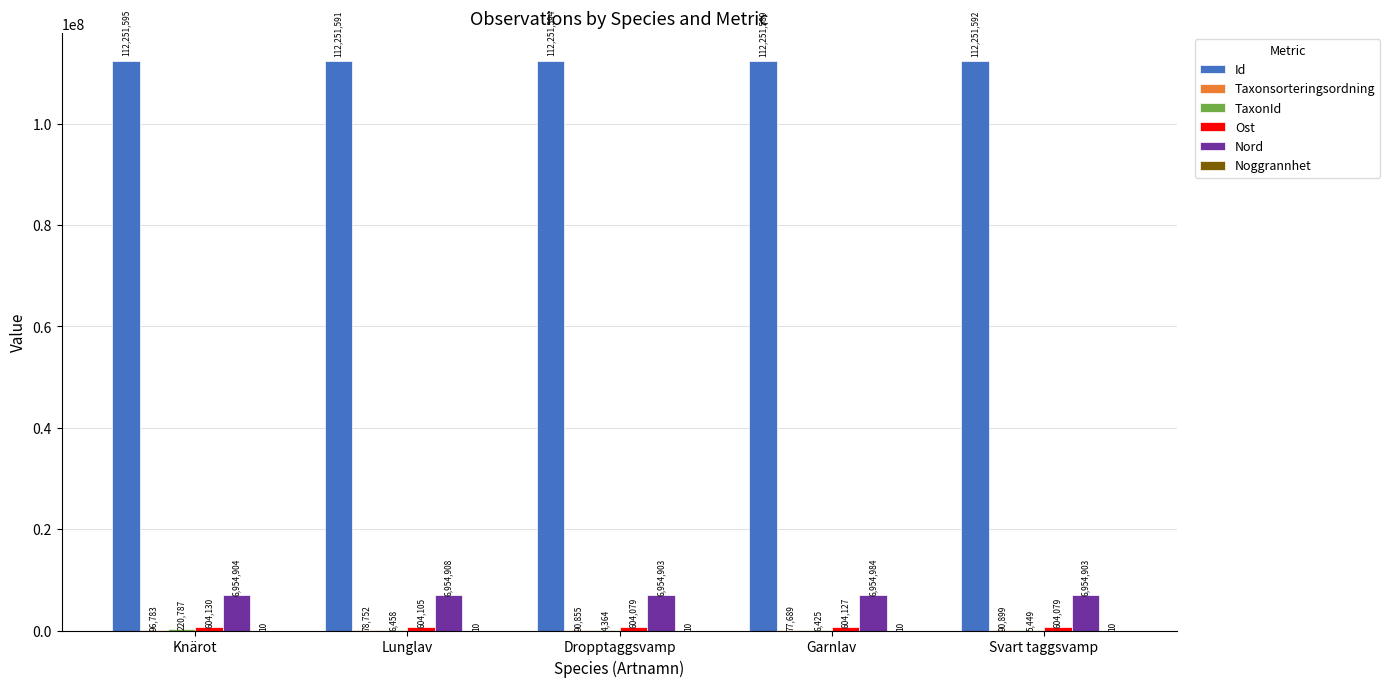

What is the sum of the Nord values at Dropptaggsvamp and Knärot?

13909807